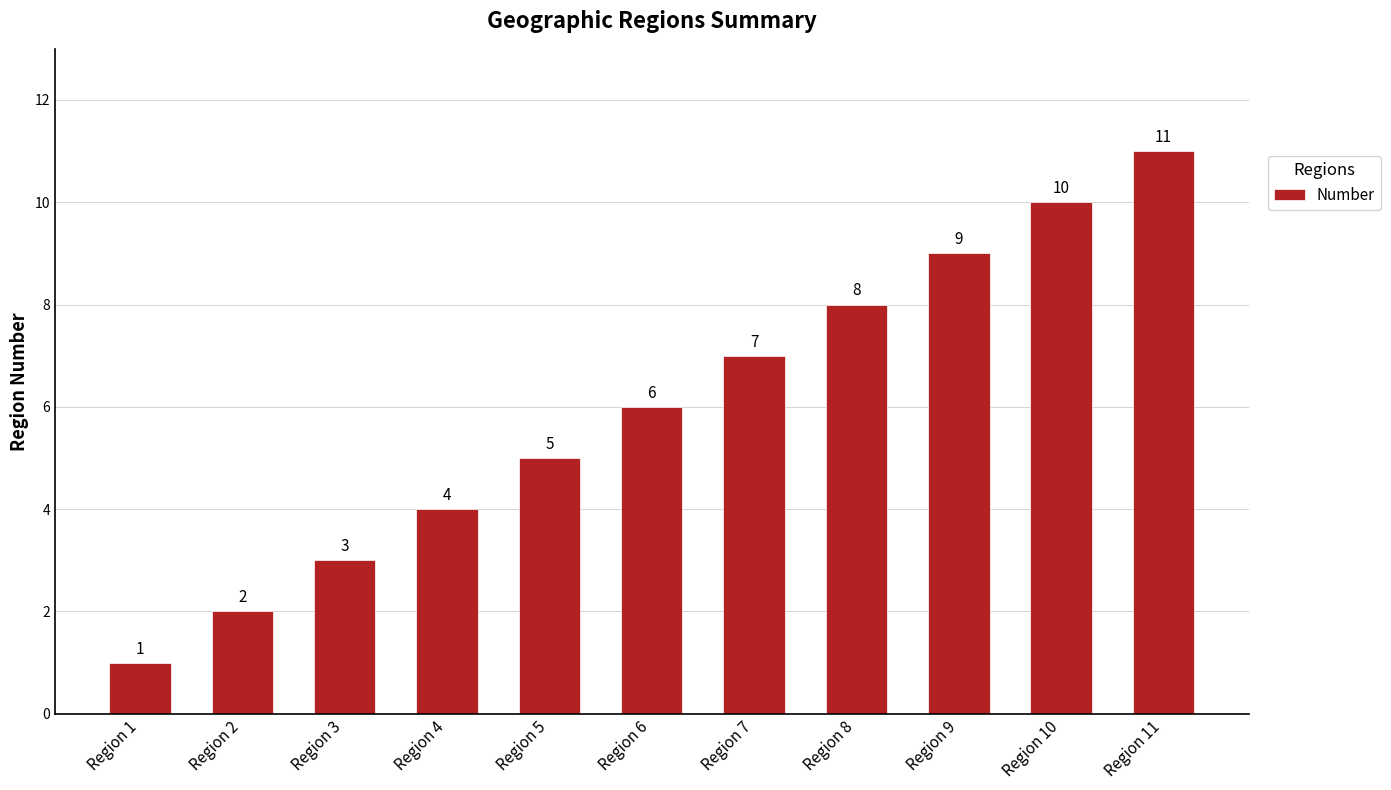

At which label is the value closest to 6?

Region 6